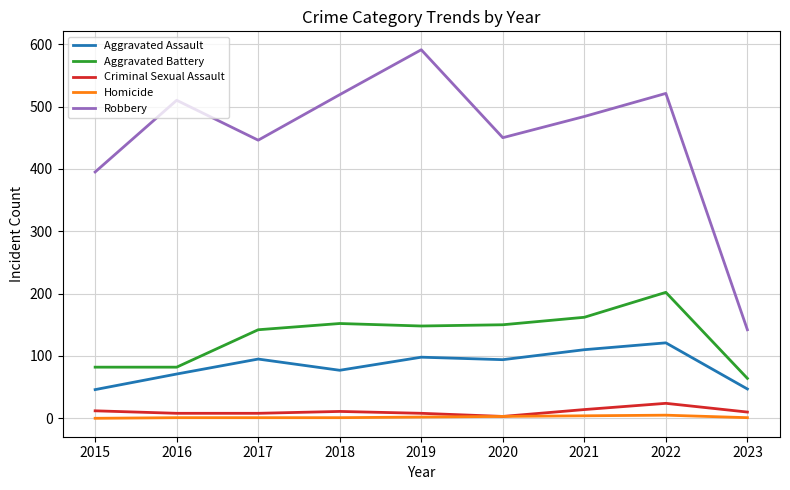

Which category has the highest value across all series?

2019